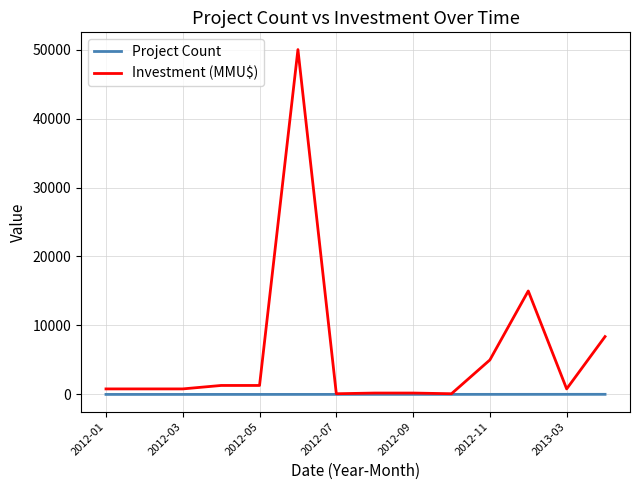

Which series has the largest range (max minus min)?

Investment (MMU$)